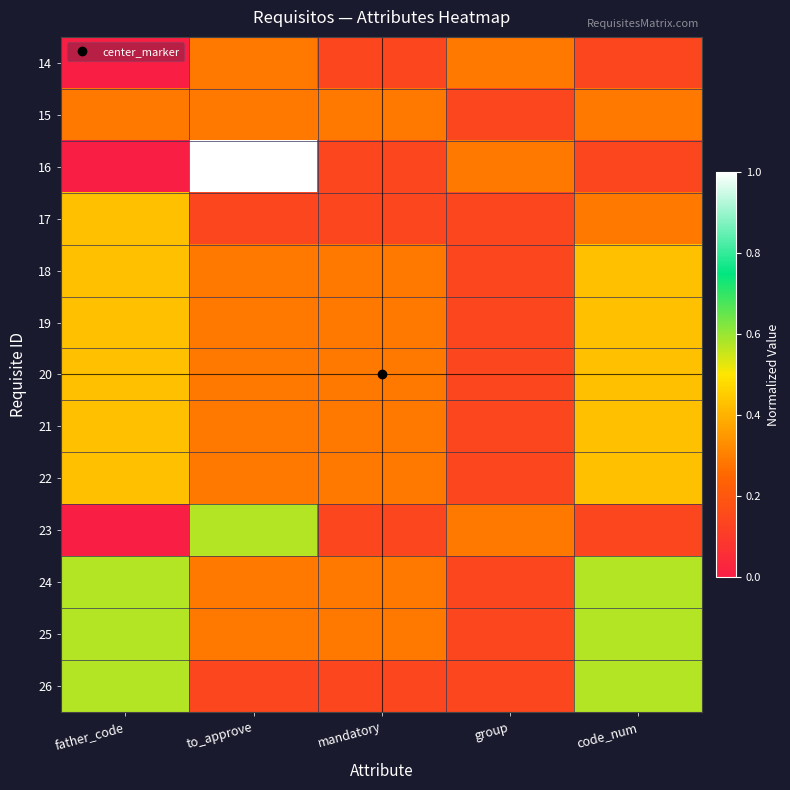

Which label corresponds to the largest value in the chart?

to_approve